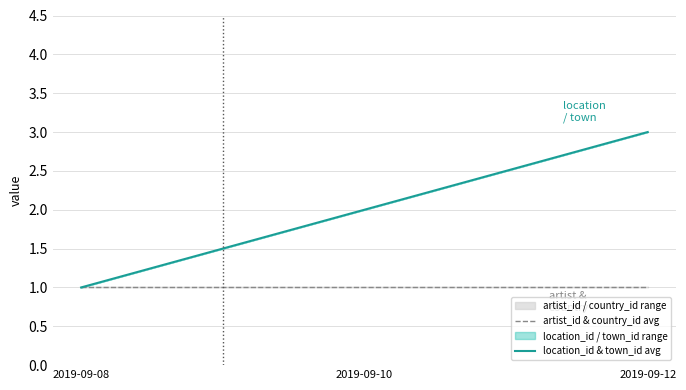

The location_id & town_id avg series shows 1 at 2019-09-10. True or false?

False